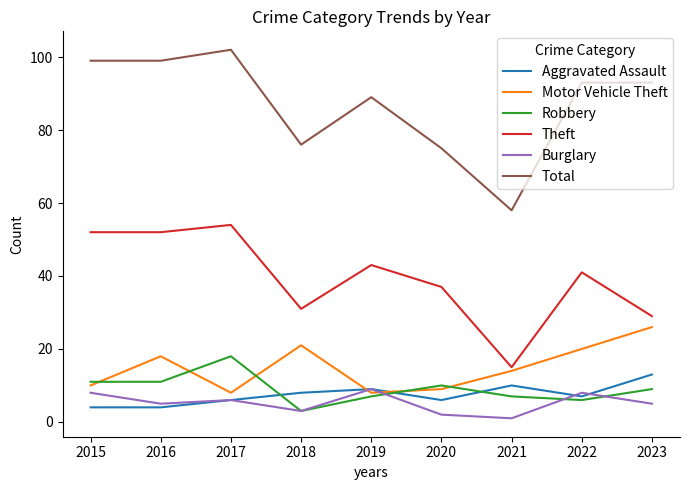

What is the sum of the Aggravated Assault values at 2016 and 2021?

14